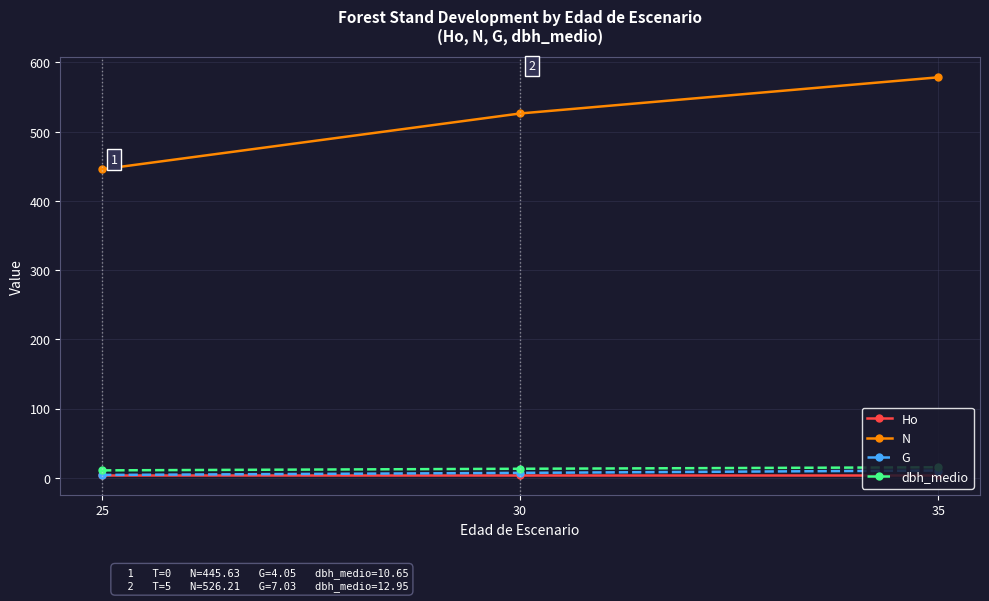

Rank the categories by N value from lowest to highest.

25, 30, 35